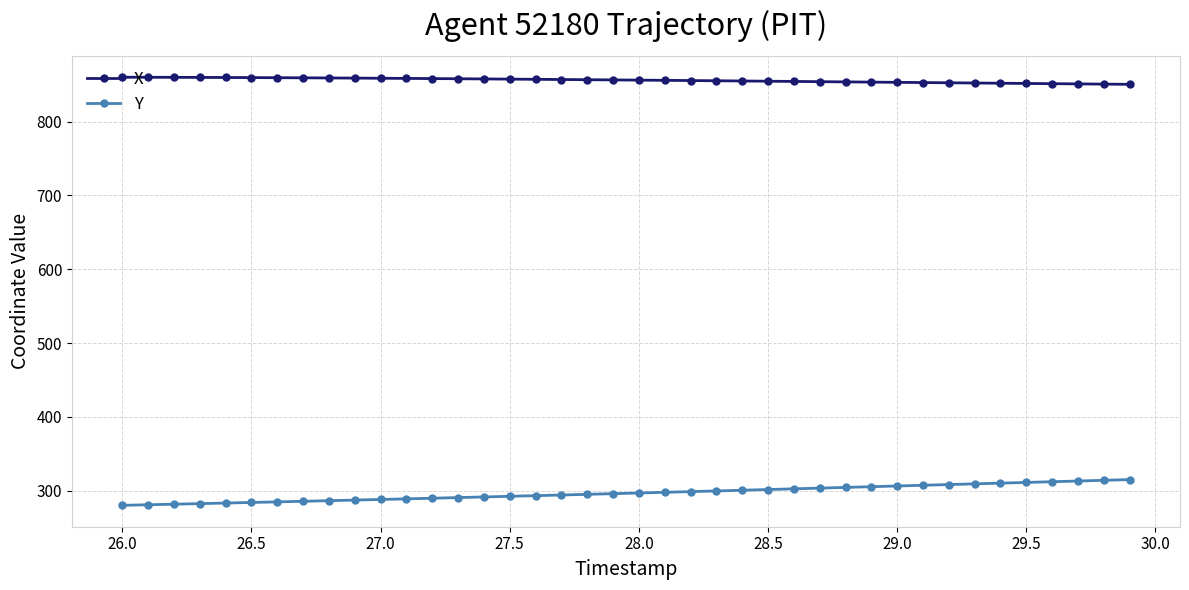

How many lines are shown in the chart?

2